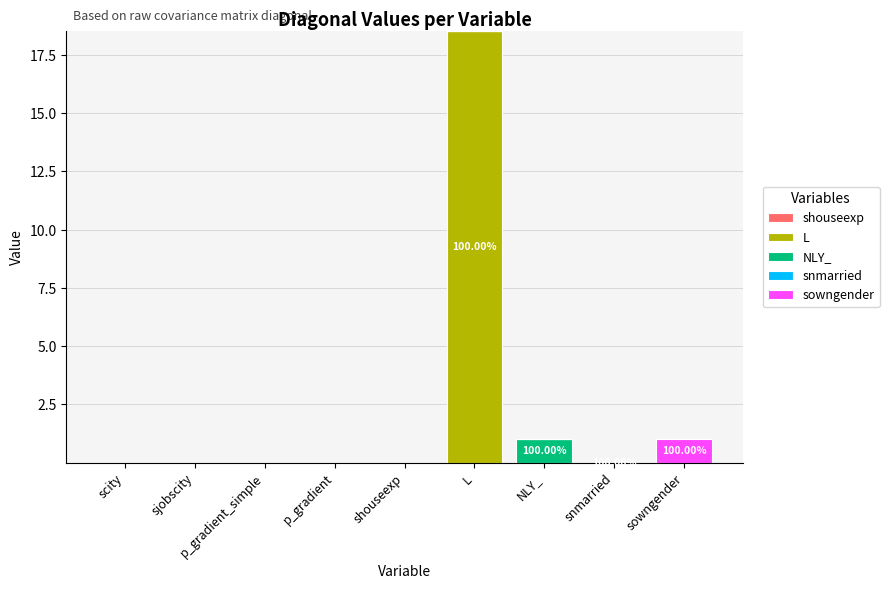

At which category is the sum across all series the highest?

L